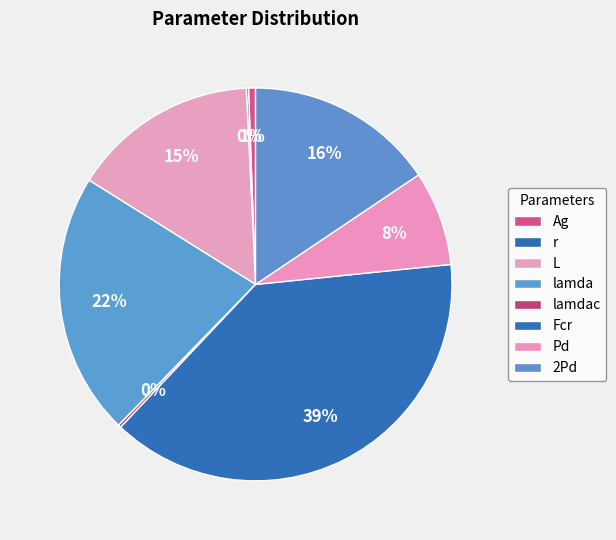

What is the largest slice in the pie chart?

Fcr